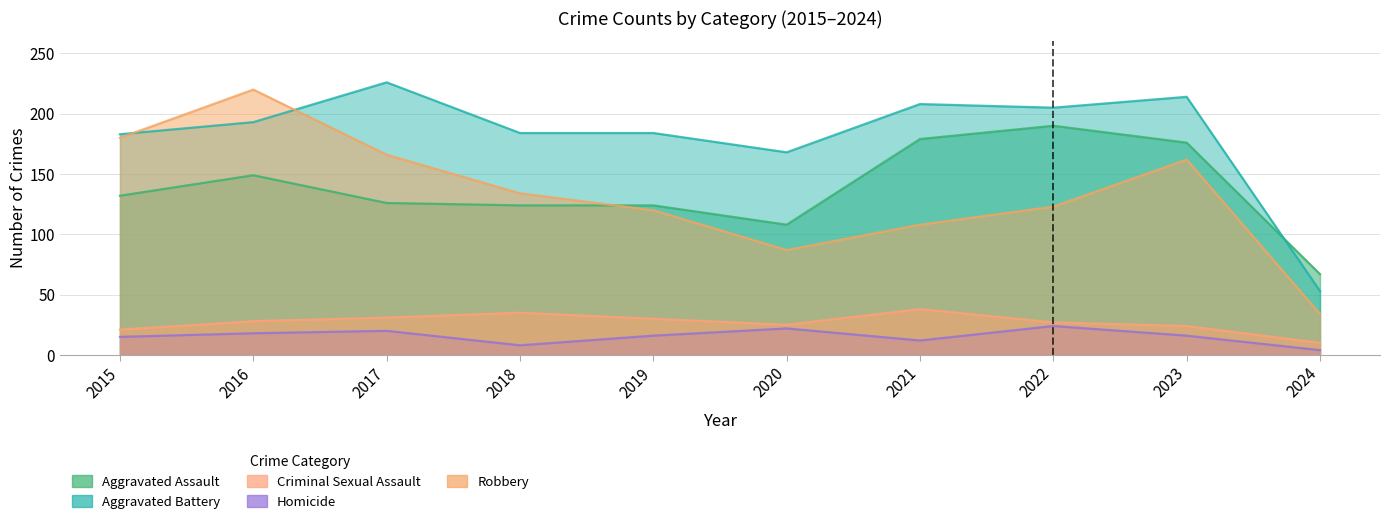

What is the sum of all Aggravated Battery values?

1818